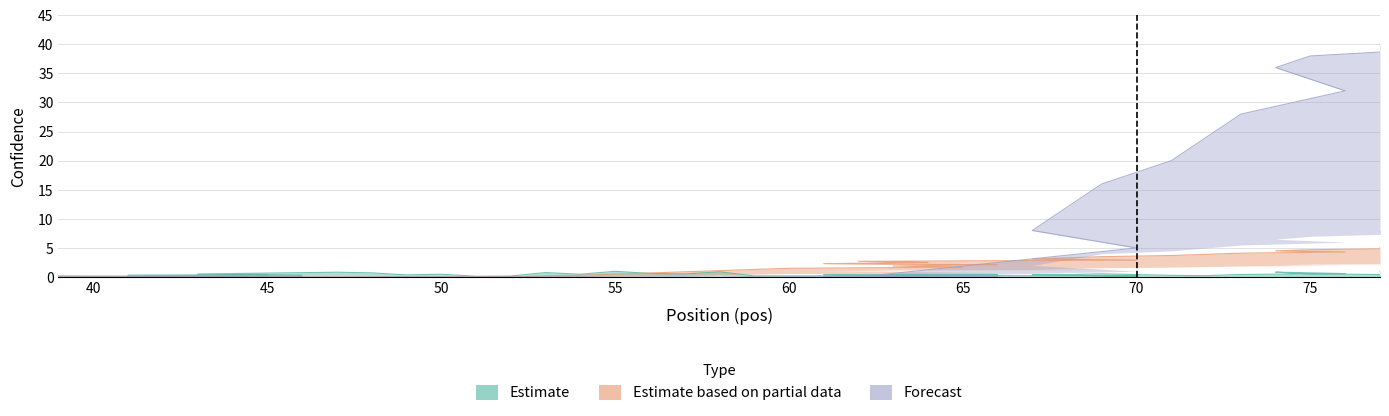

Reading left to right, list all the values displayed in this chart.

Estimate: 0.2	0.2	0.1	0.2	0.4	0.3	0.3	0.5	0.8	0.7	0.4	0.5	0.1	0.2	0.8	0.5	1.0	0.6	0.5	0.9	0.2	0.2	0.3	0.5	0.4	0.4	0.2	0.3	0.2	0.4	0.4	0.6	0.3	0.2	0.4	0.6	0.8	0.5	0.4	1.0
Estimate based on partial data: 0.0	0.0	0.0	0.0	0.0	0.0	0.0	0.0	0.0	0.0	0.0	0.0	0.0	0.0	0.2	0.3	0.5	0.7	0.9	1.1	1.3	1.5	1.7	1.9	2.1	2.3	2.5	2.7	2.9	3.1	3.3	3.5	3.7	3.9	4.1	4.3	4.5	4.7	4.9	5.1
Forecast: 0.0	0.0	0.0	0.0	0.0	0.0	0.0	0.0	0.0	0.0	0.0	0.0	0.0	0.0	0.0	0.0	0.0	0.0	0.0	0.0	0.0	0.0	0.0	0.0	0.0	0.0	0.0	0.0	5.0	8.0	12.0	16.0	20.0	24.0	28.0	32.0	36.0	38.0	39.0	40.0